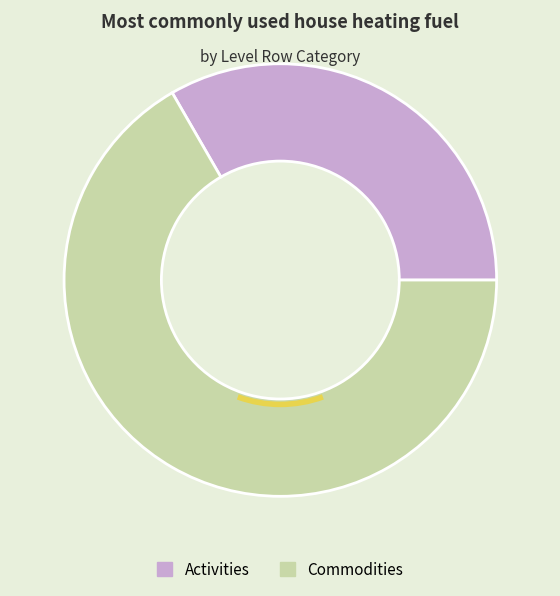

What is the smallest slice in the pie chart?

Activities